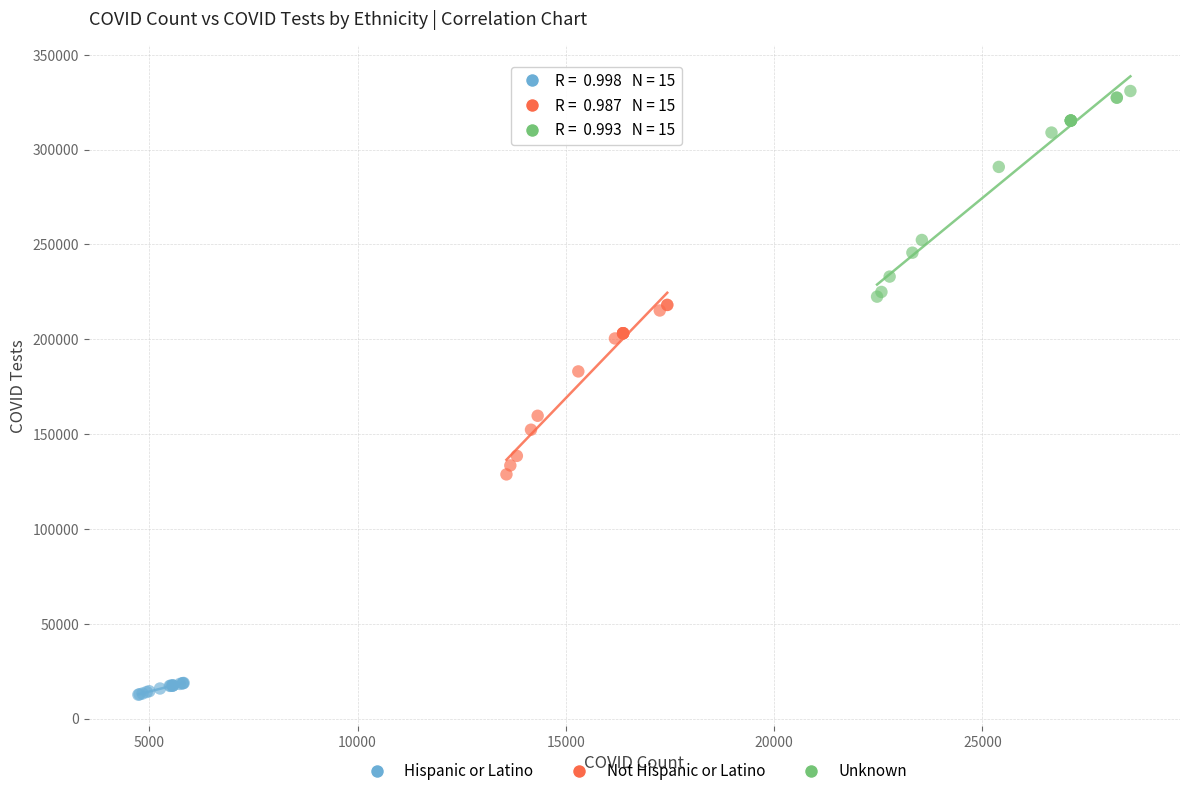

Which series reaches the maximum Y coordinate?

Unknown